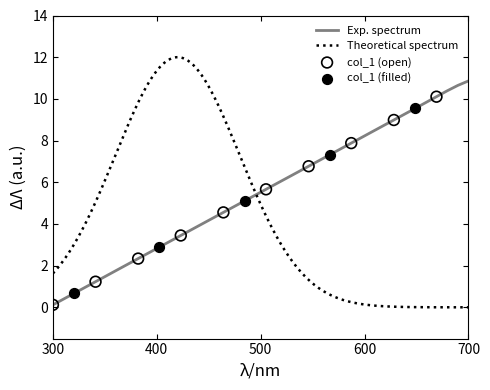

What is the highest value of the Exp. spectrum series?

10.9